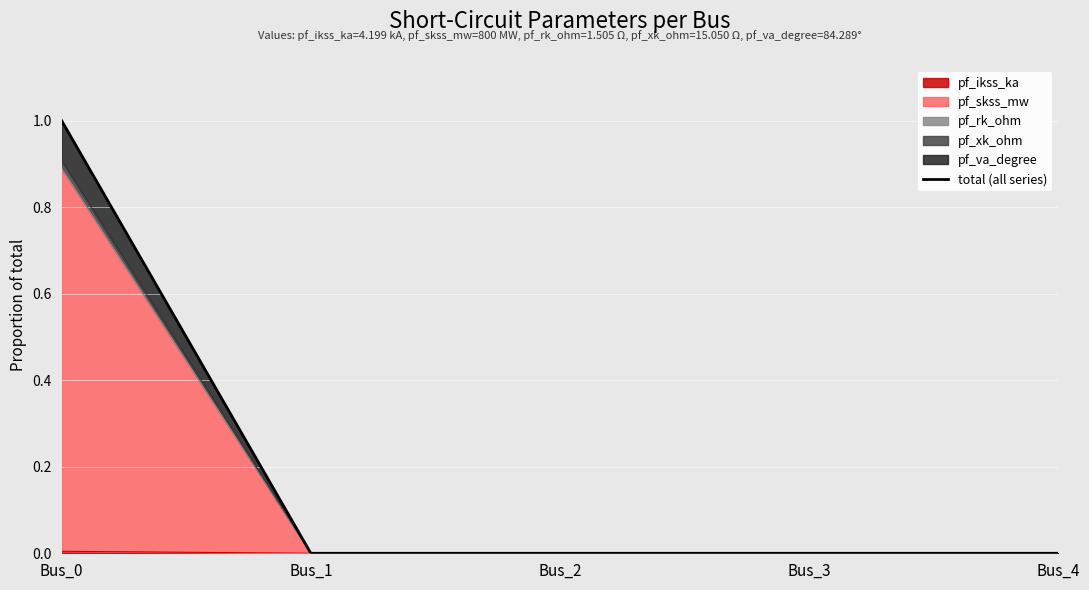

Between Bus_1 and Bus_2, which is larger?

Bus_1